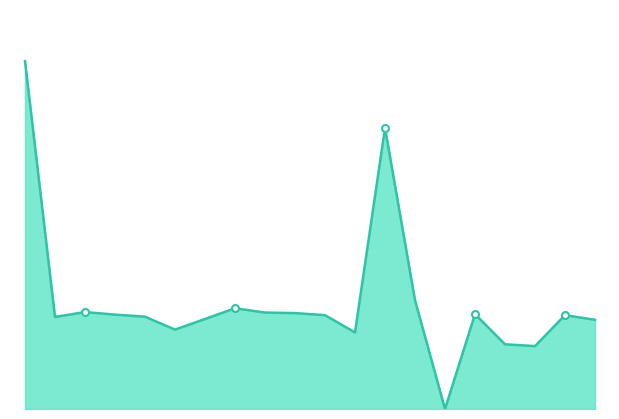

How many lines are shown in the chart?

1